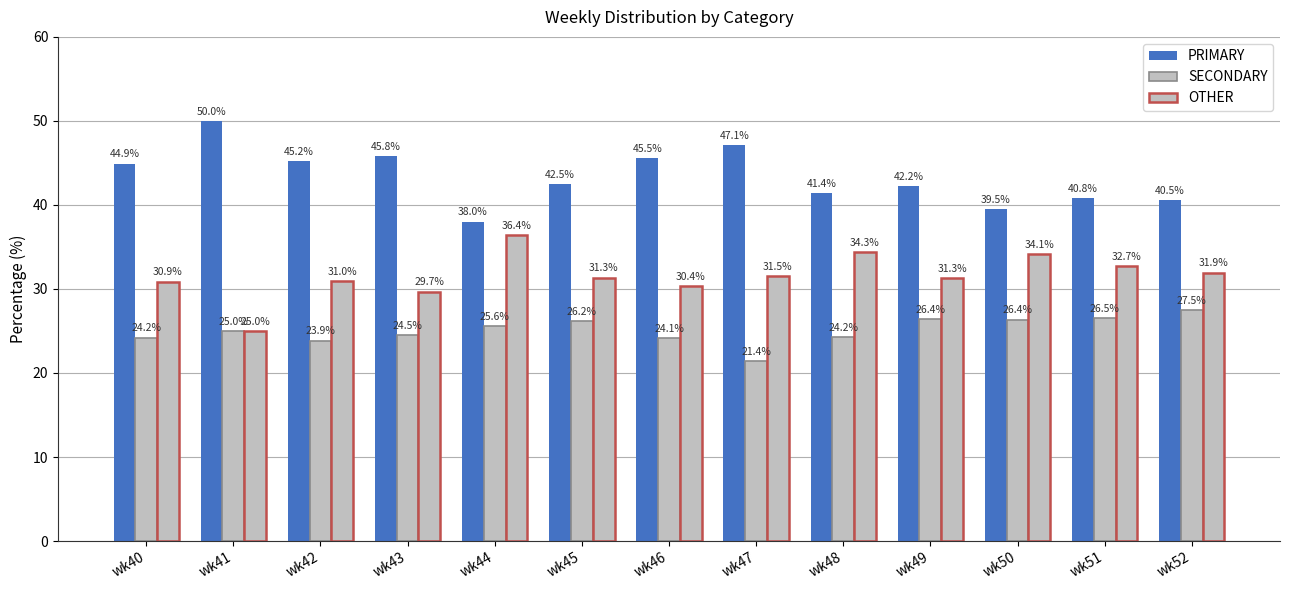

Are the bars grouped side by side (vs. stacked)?

Yes